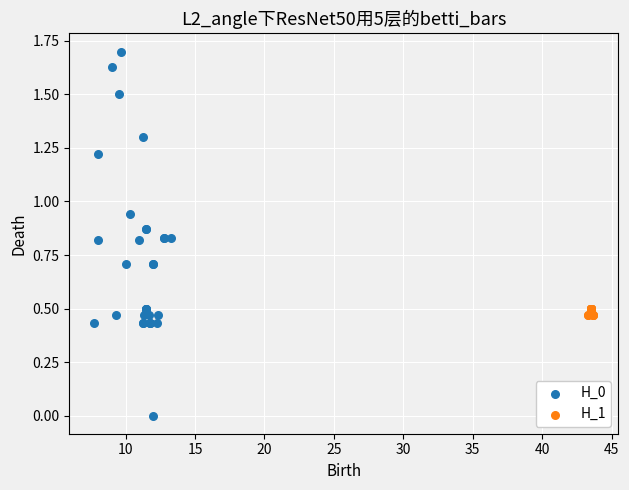

Which series contains the highest Y value?

H_0